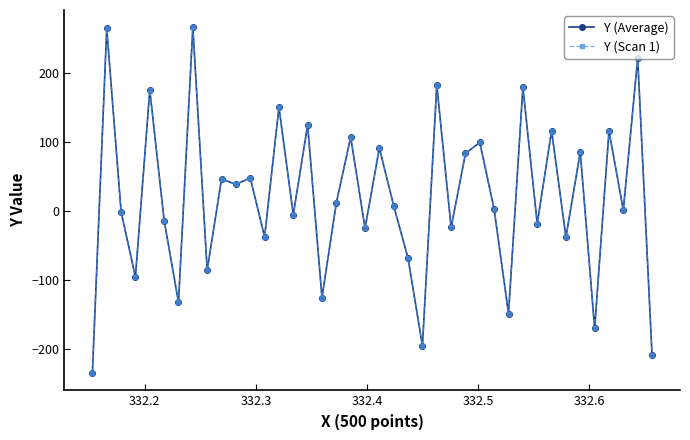

Does the chart have visible grid lines?

No